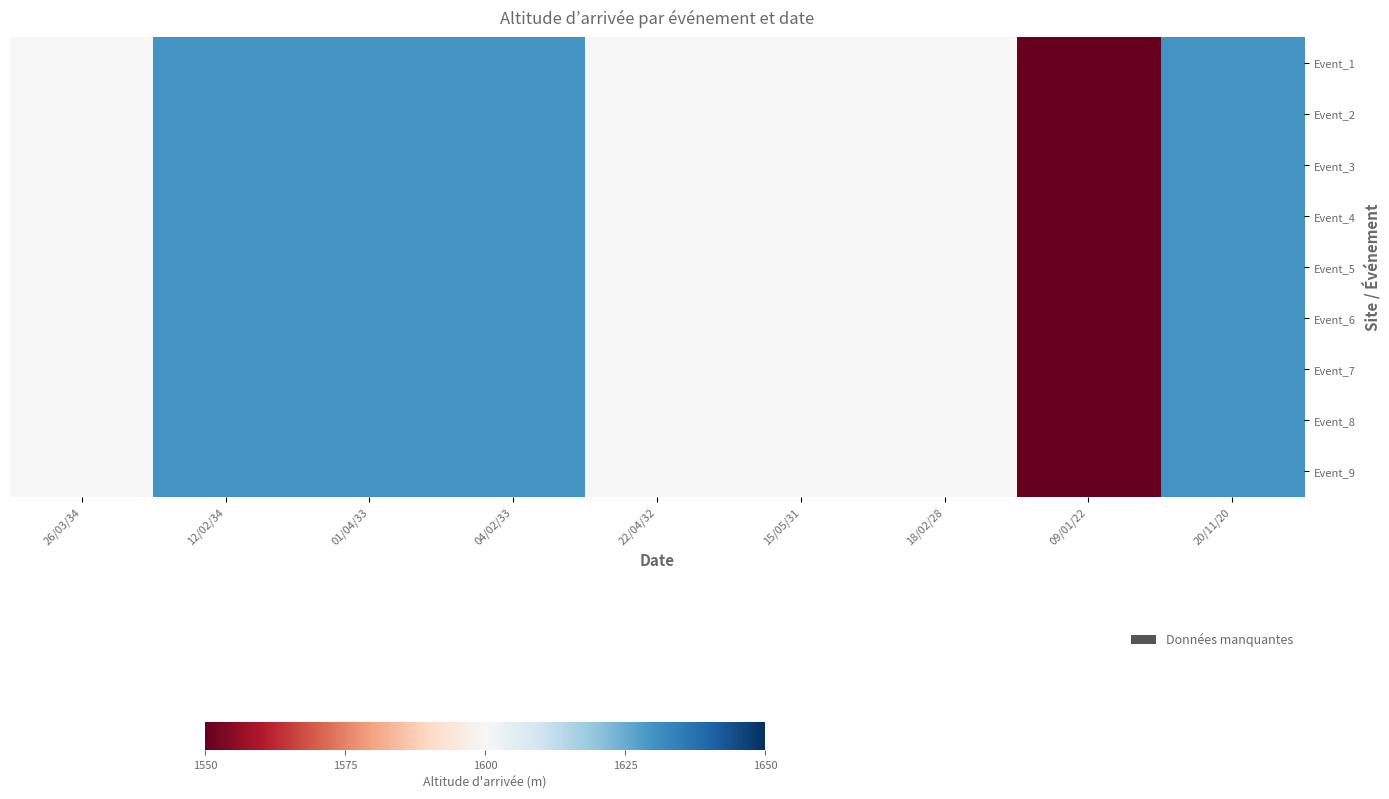

Which label corresponds to the smallest value in the chart?

09/01/22